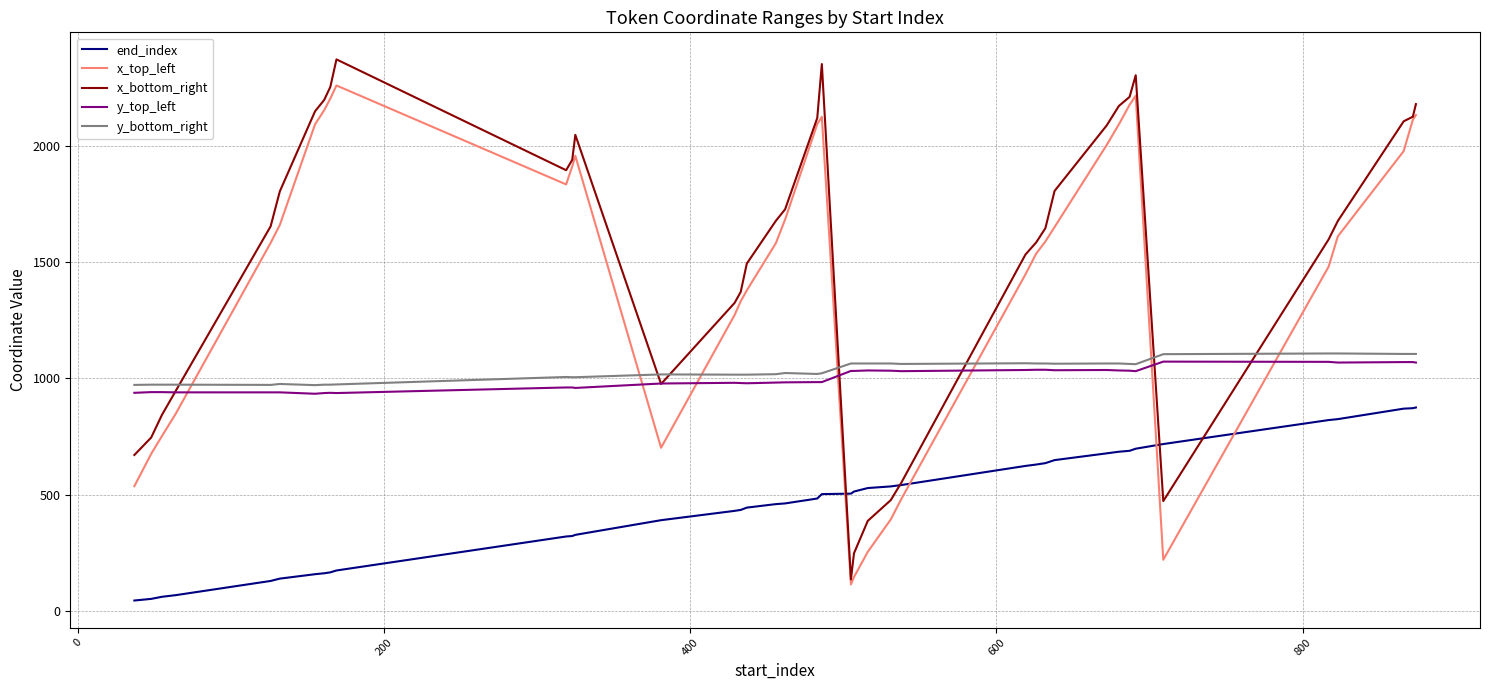

How many intersections are there between y_bottom_right and x_top_left?

7